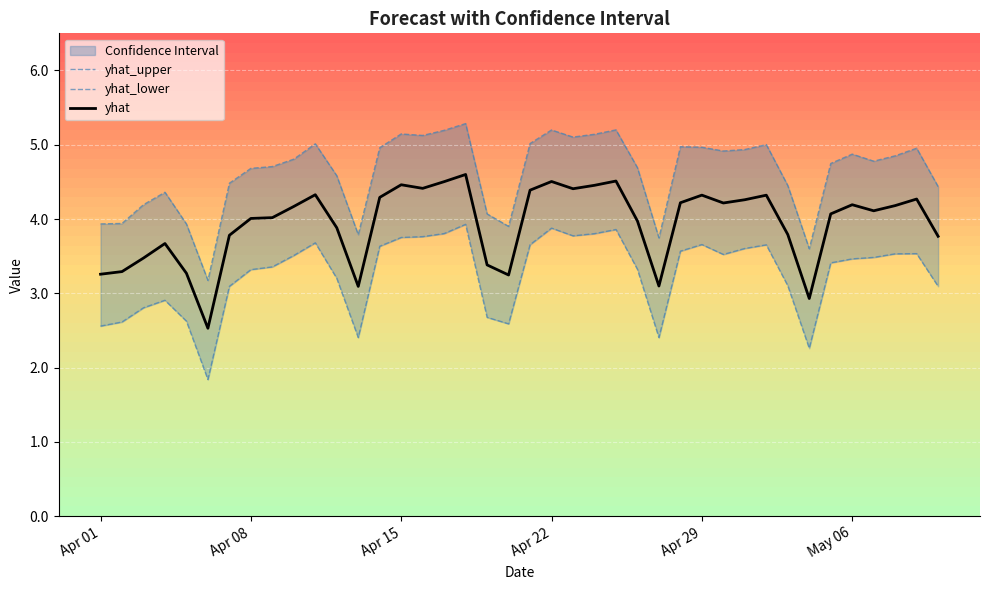

What is the maximum value for yhat?

4.6